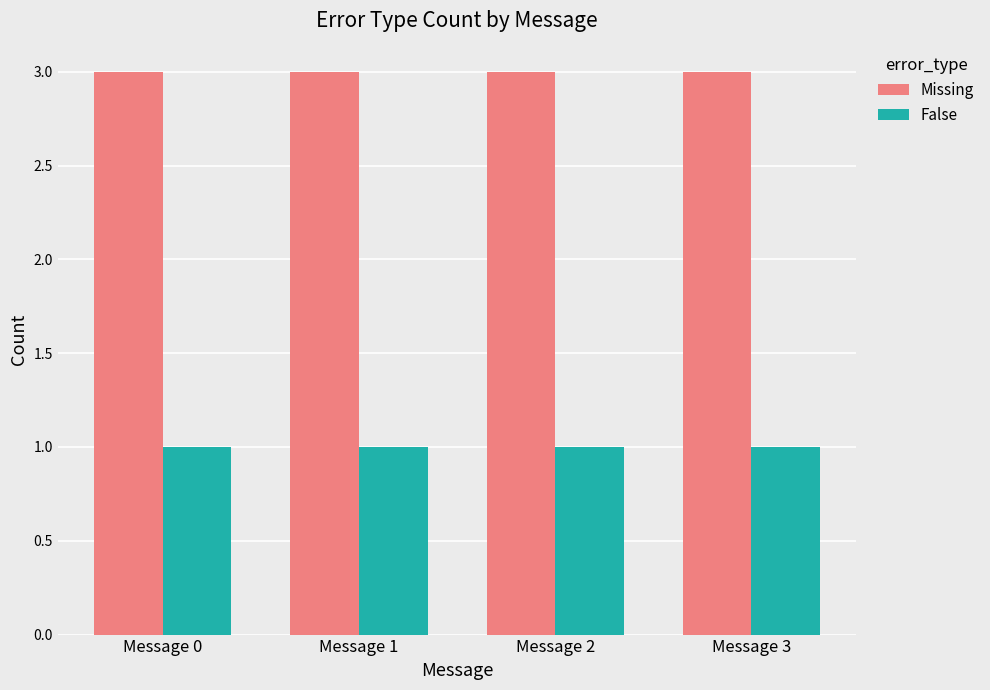

Reading left to right, what are all the values shown in this chart?

Missing: 3	3	3	3
False: 1	1	1	1